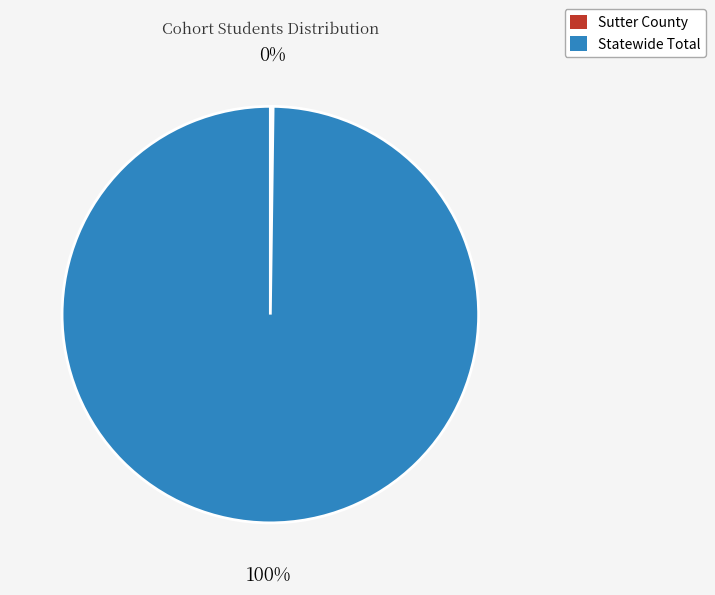

Is there a majority slice in this chart?

Yes